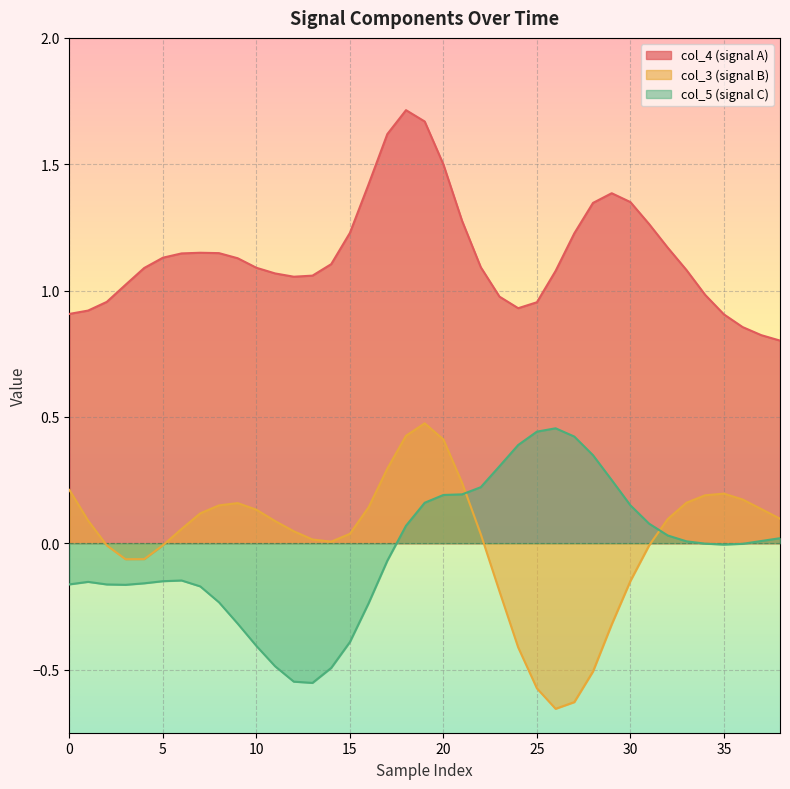

In col_3, how many points are higher than both neighbors (excluding endpoints)?

3